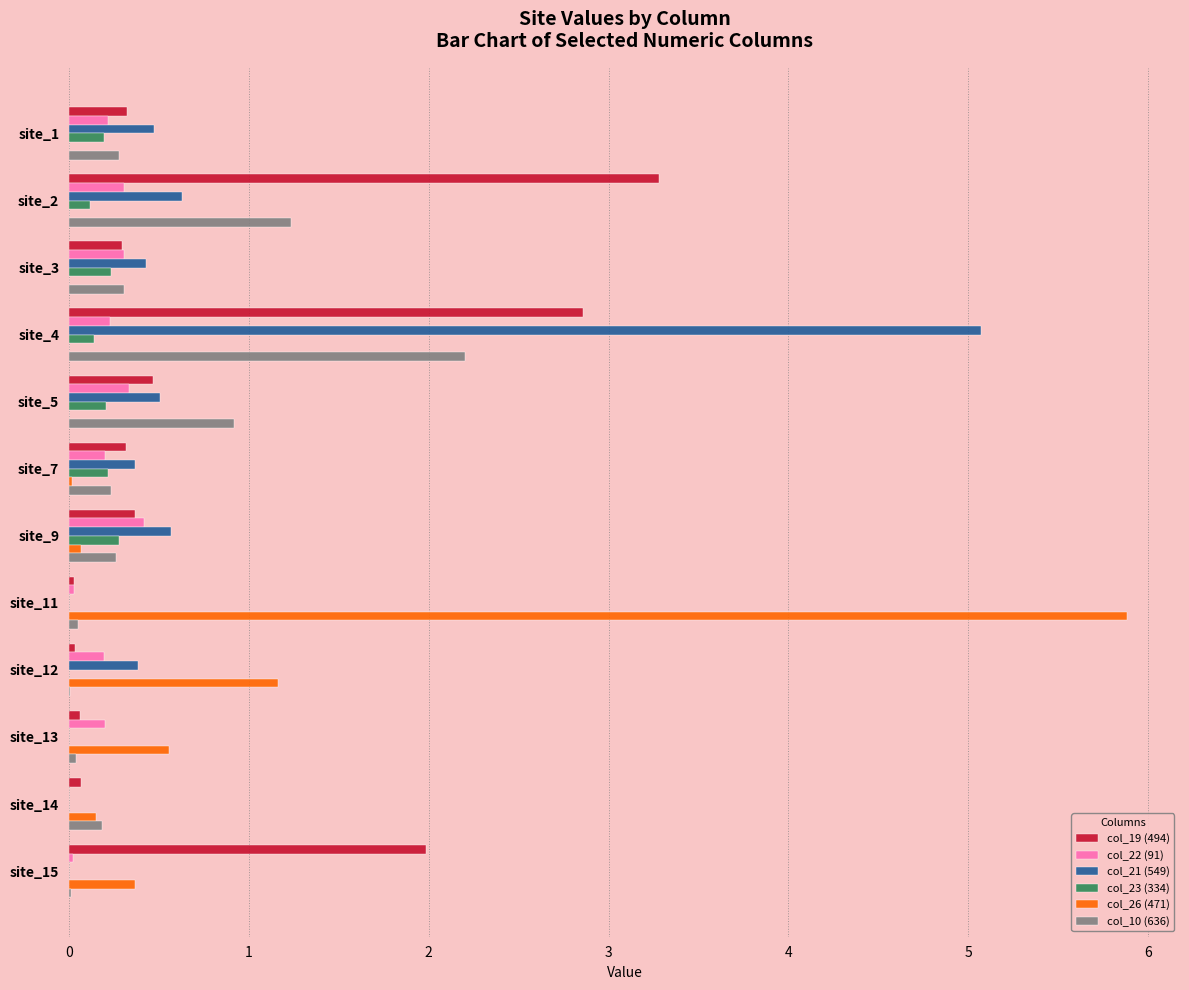

Is it true that col_21 (549) equals 8.1 at site_4?

False